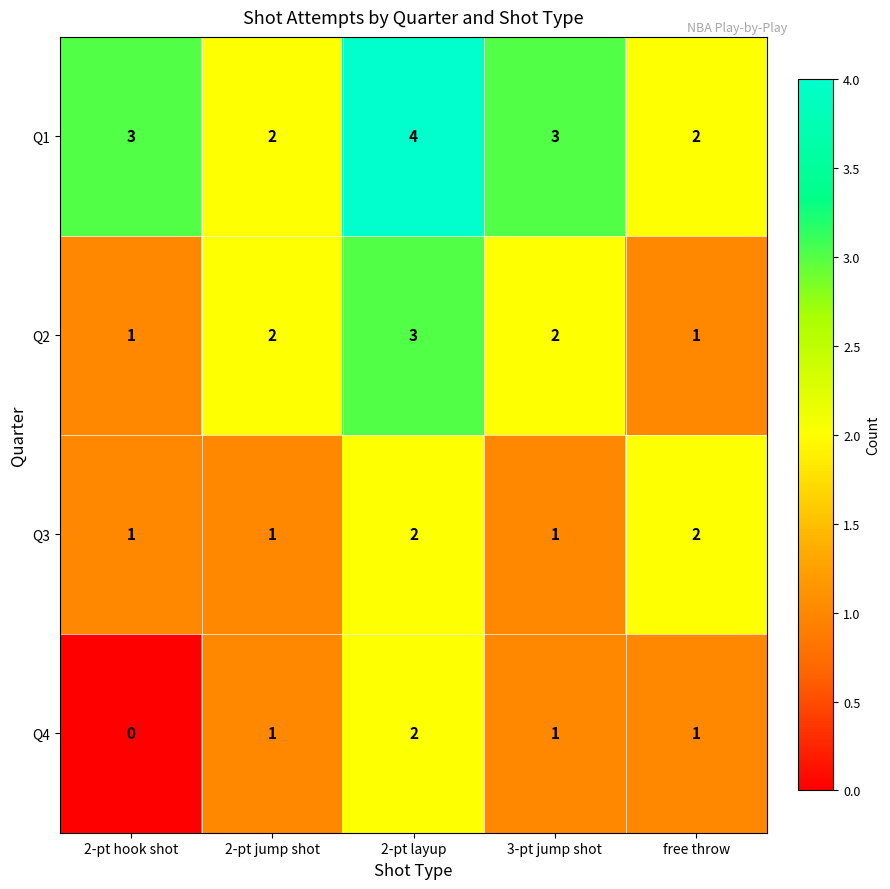

True or false: Q1 has a value of 2 at 2-pt jump shot.

True